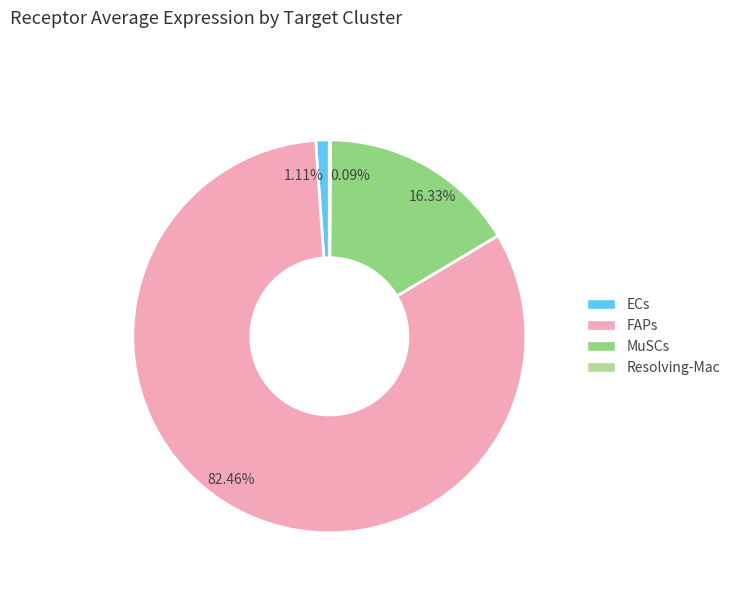

Which slice is the largest?

FAPs